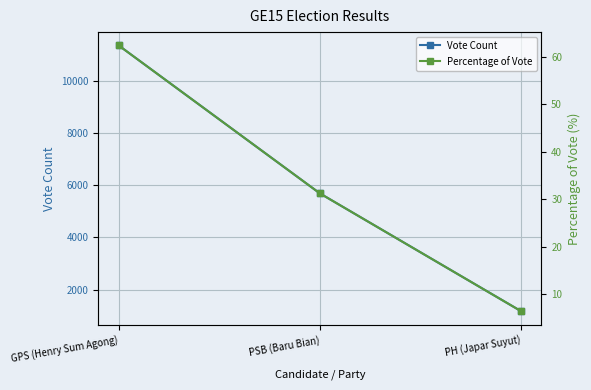

Does the chart display data point markers on the line(s)?

Yes